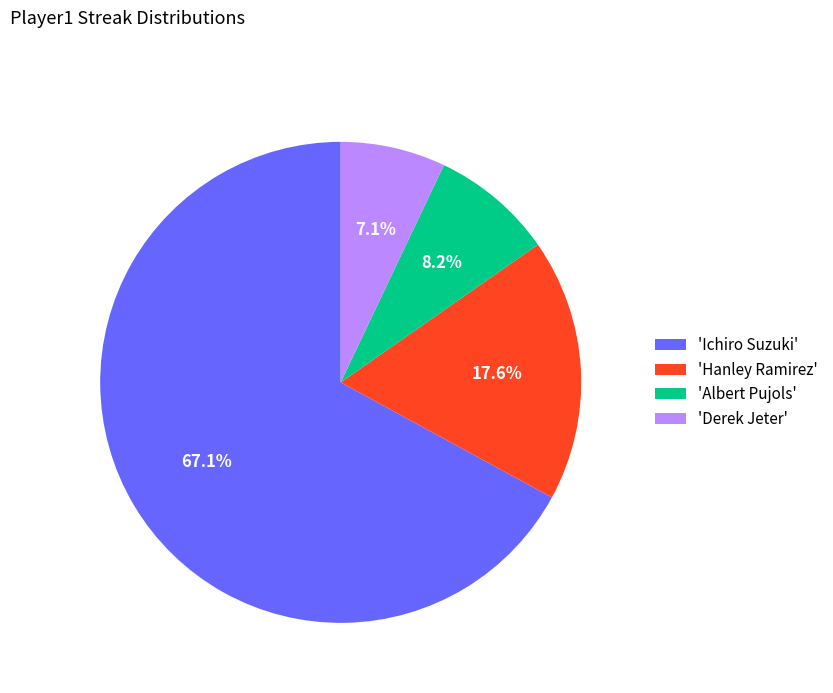

Which category has the smallest portion of the pie?

'Derek Jeter'